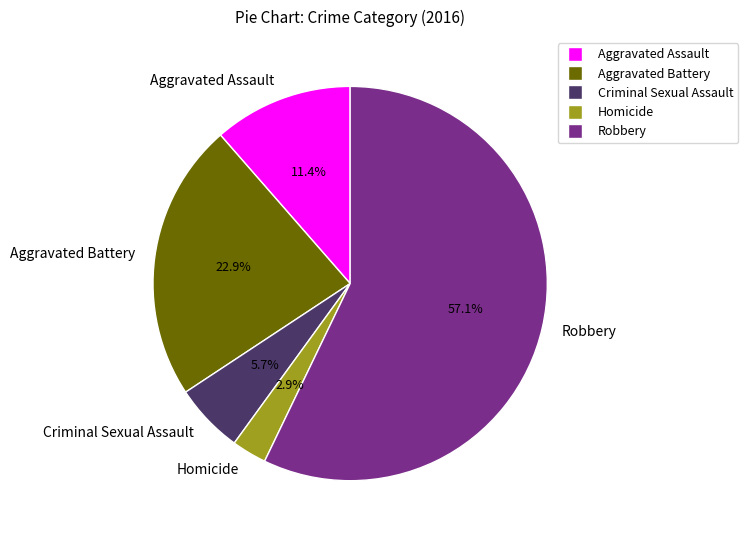

Is it true that Criminal Sexual Assault is 1% of the pie?

False